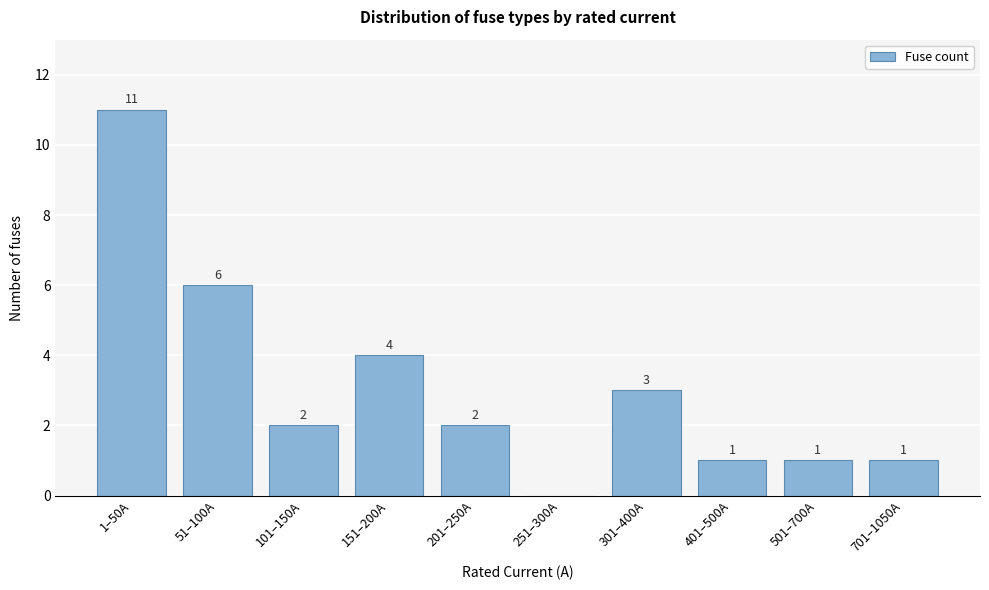

Reading left to right, what are all the values shown in this chart?

1–50A=11	51–100A=6	101–150A=2	151–200A=4	201–250A=2	251–300A=0	301–400A=3	401–500A=1	501–700A=1	701–1050A=1